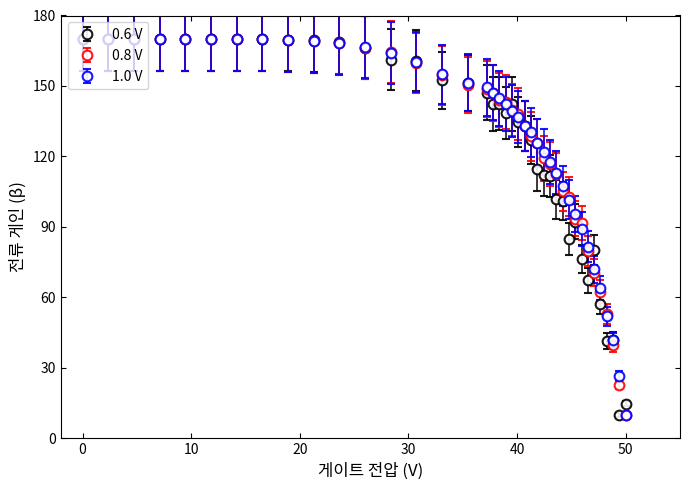

What are all the series names shown in the legend?

0.6 V, 0.8 V, 1.0 V